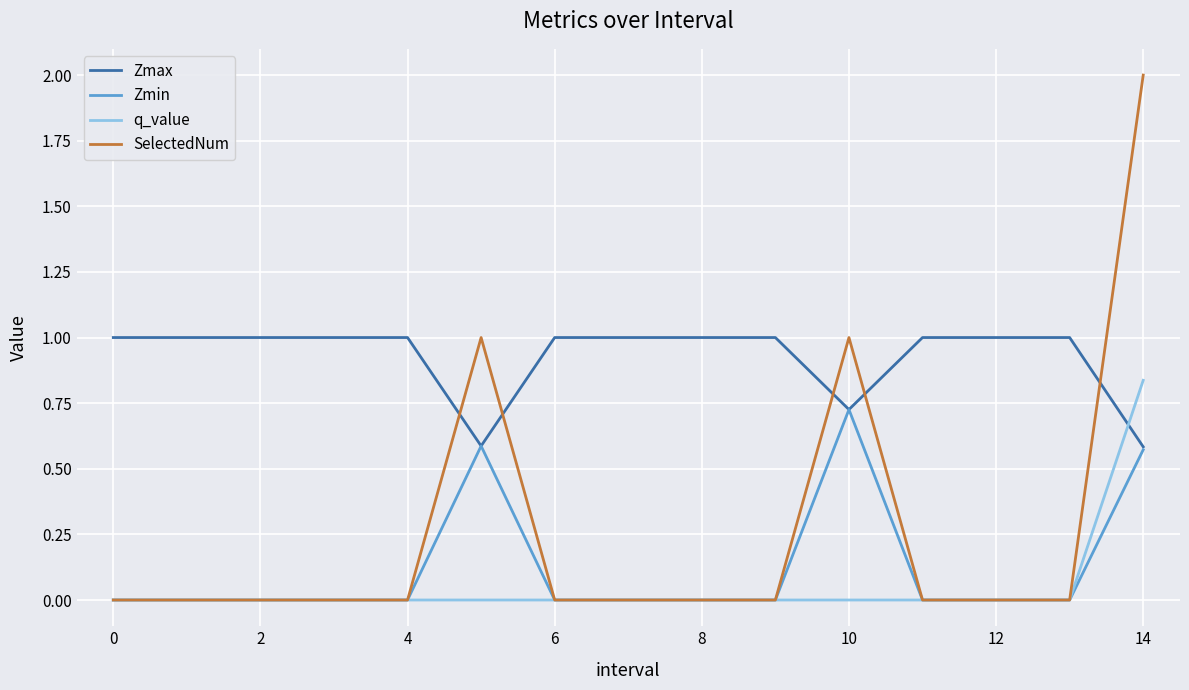

How many times do Zmax and SelectedNum cross each other?

5